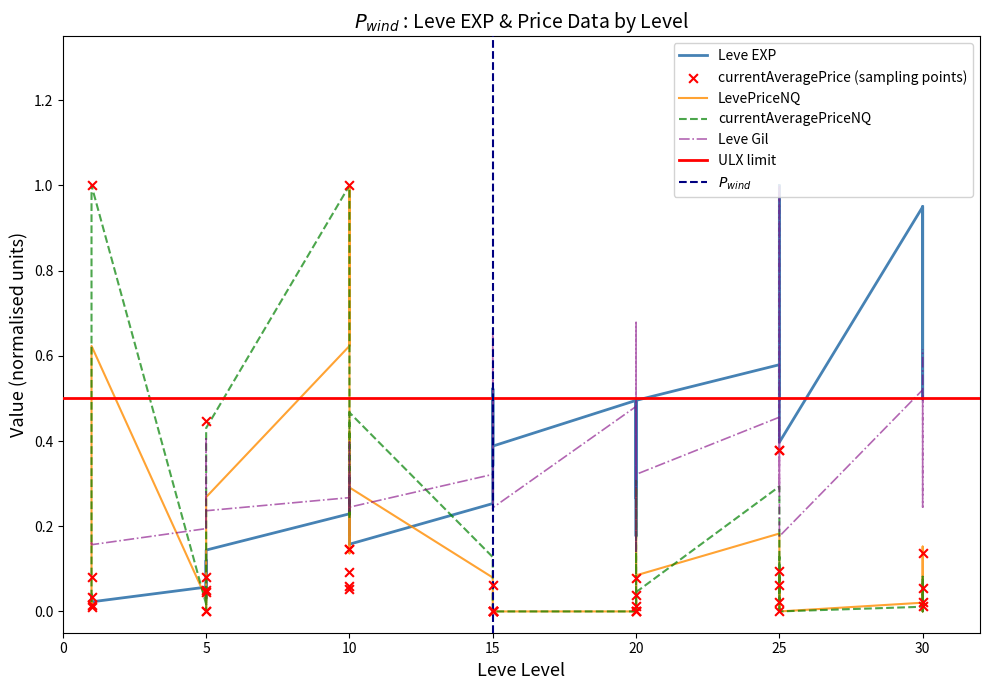

What is the total value across all series at 1?

0.3